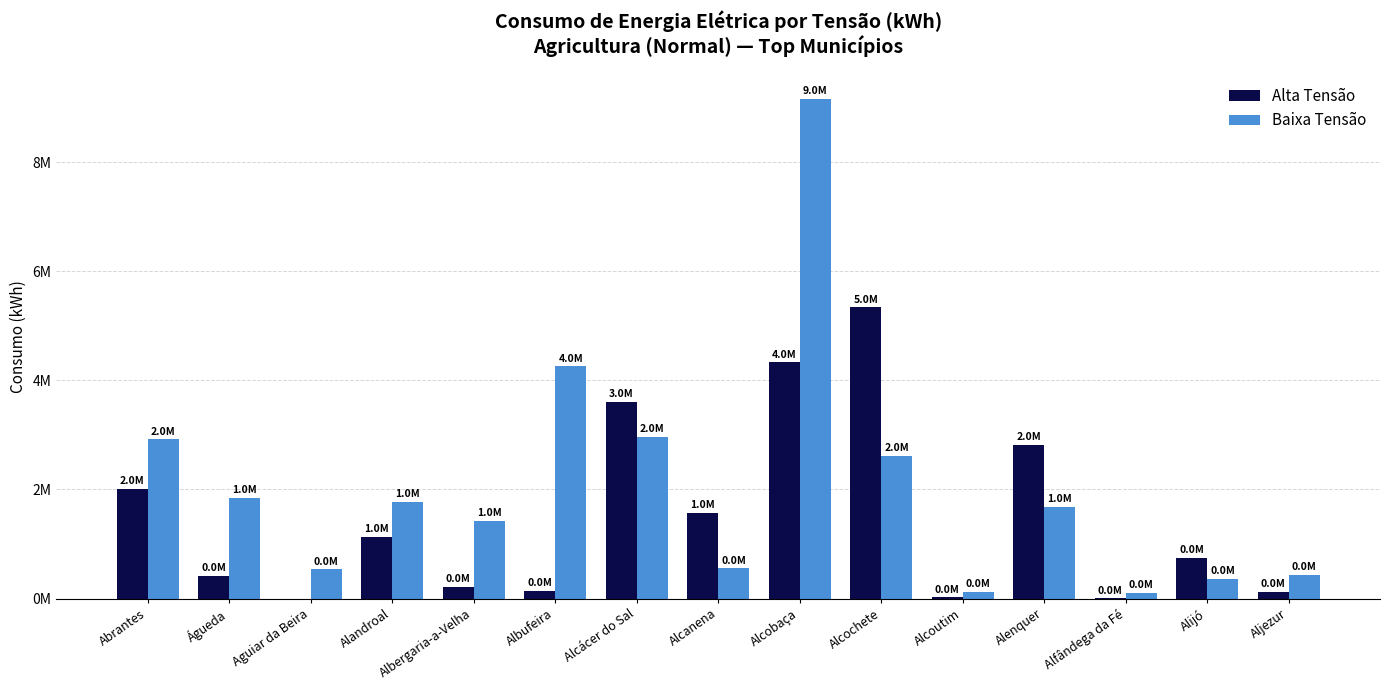

Are the bars grouped side by side (vs. stacked)?

Yes